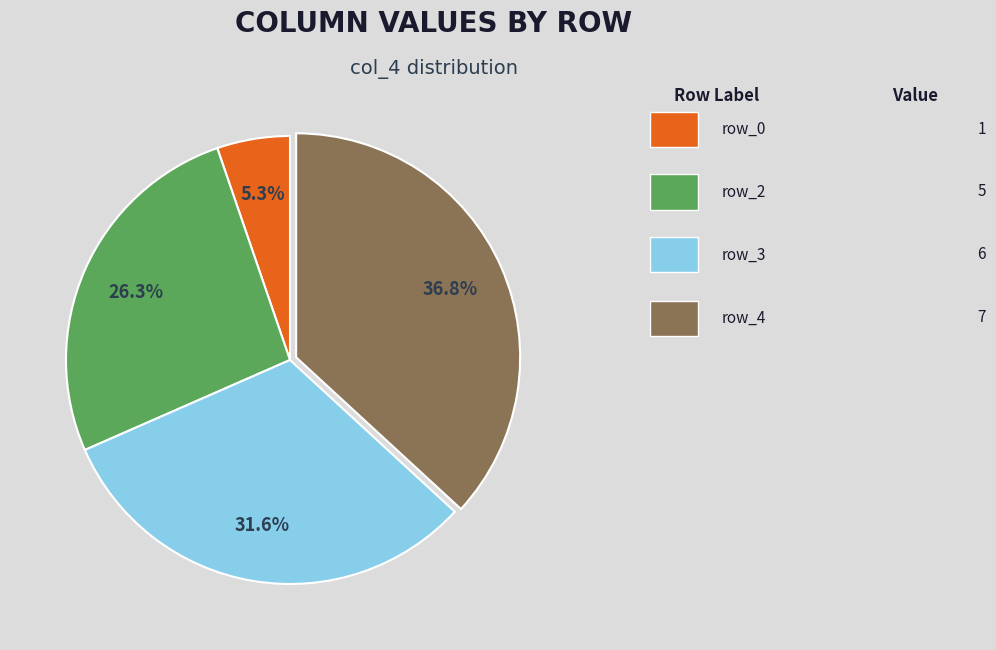

To the nearest percent, what is the average slice percentage?

25%